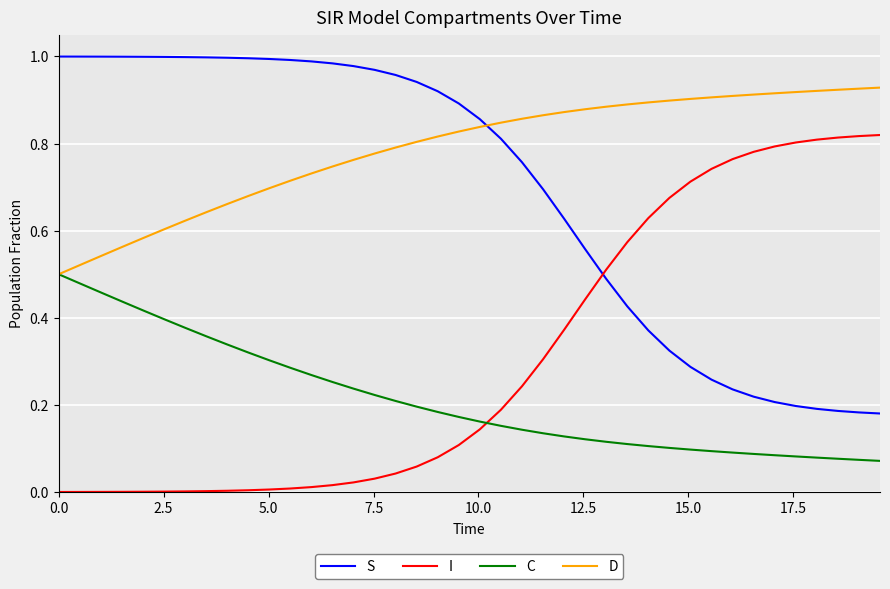

What are all the series names shown in the legend?

S, I, C, D